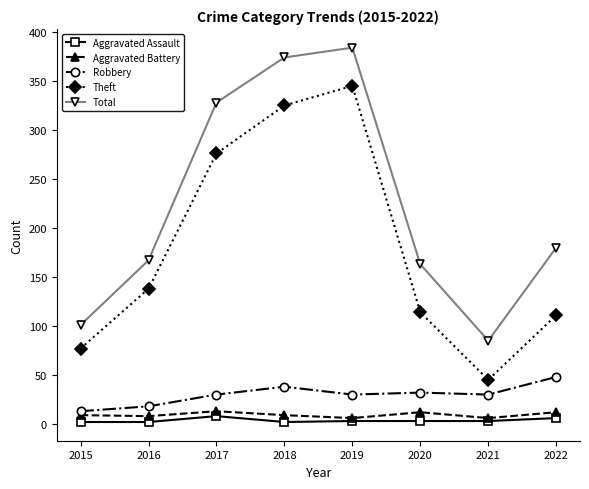

What is the difference between the maximum and minimum values in the Total series?

299